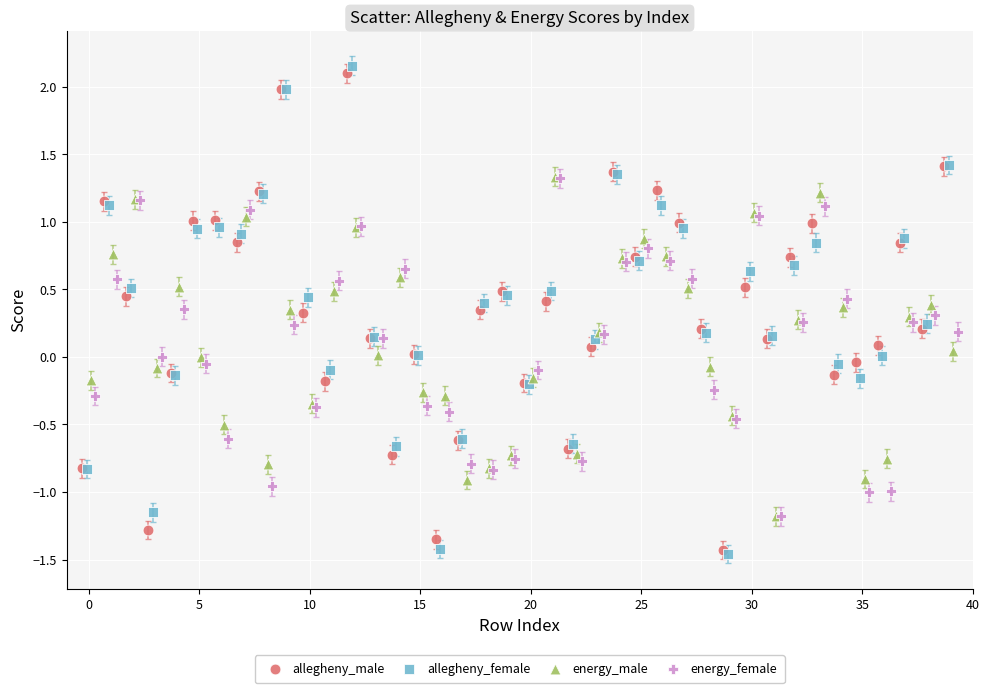

Which series contains the highest Y value?

allegheny_female